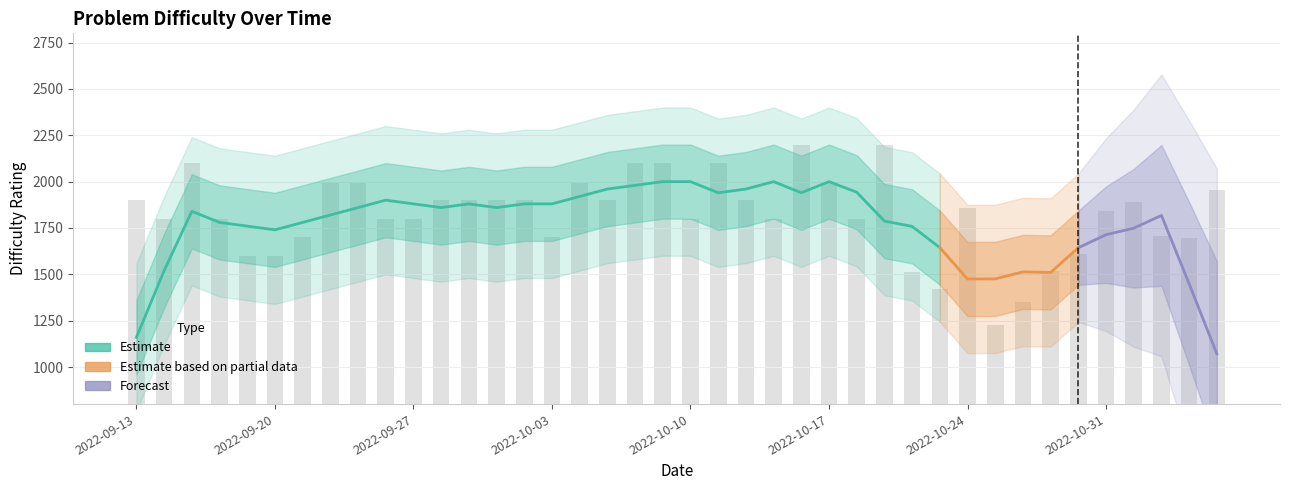

What is the difference between the maximum and minimum values?

973